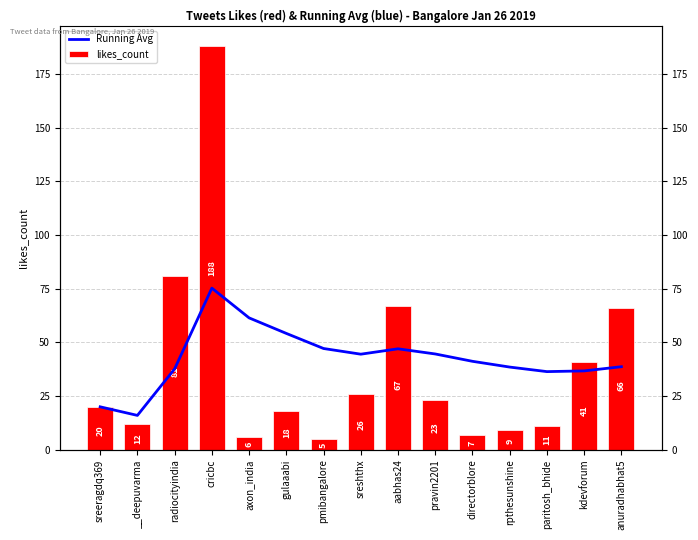

What are all the series names shown in the legend?

Running Avg, likes_count